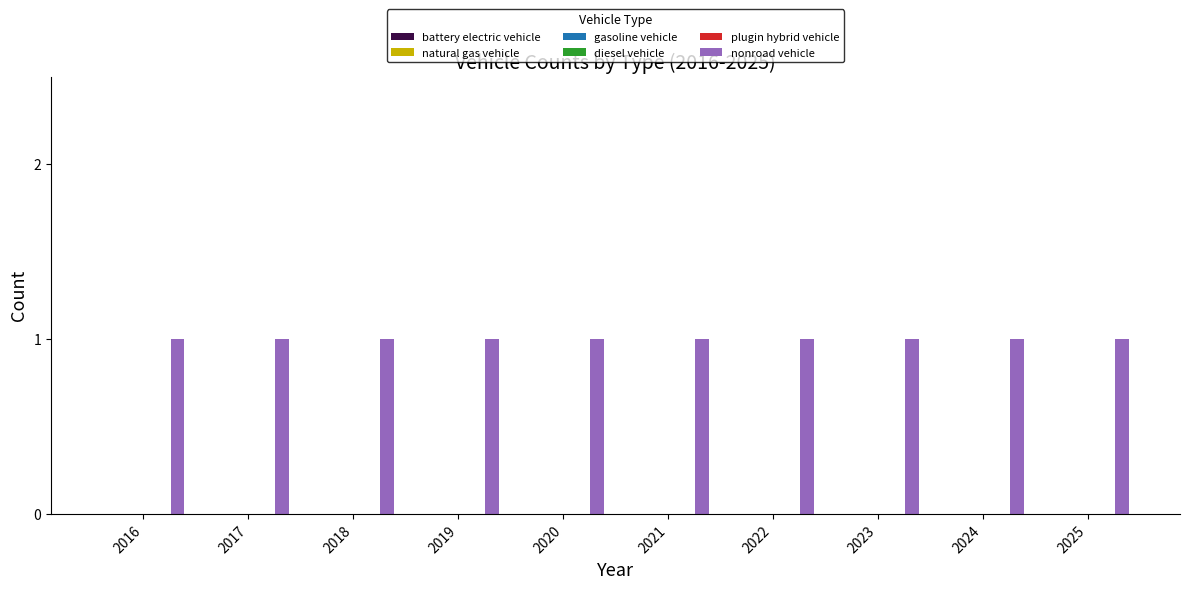

Which series has the largest total across all categories?

nonroad vehicle